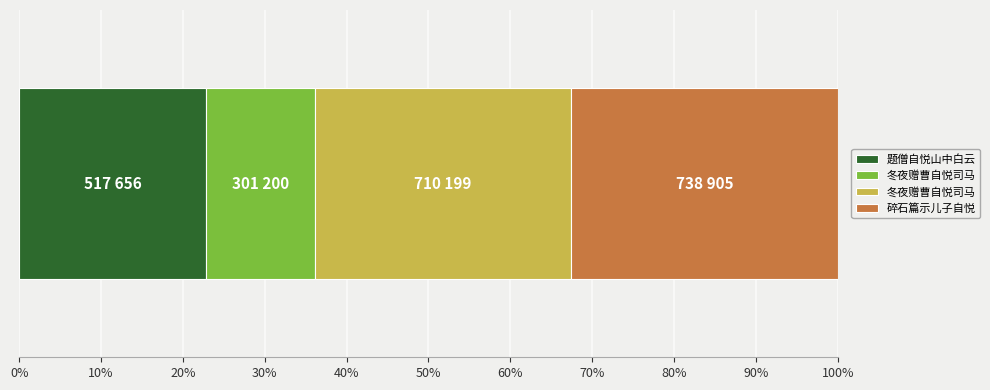

Which has a higher value, 题僧自悦山中白云 or 冬夜赠曹自悦司马?

题僧自悦山中白云